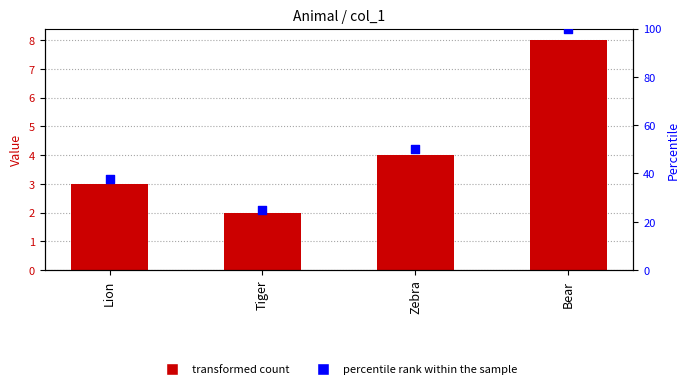

What is the total value across all series at Lion?

40.5